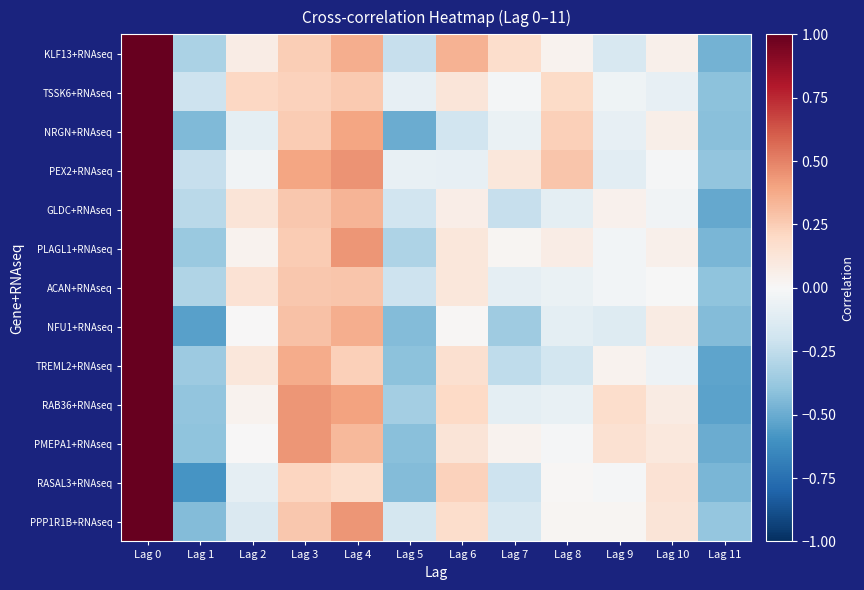

Which has a higher value, Lag 6 or Lag 7?

Lag 6